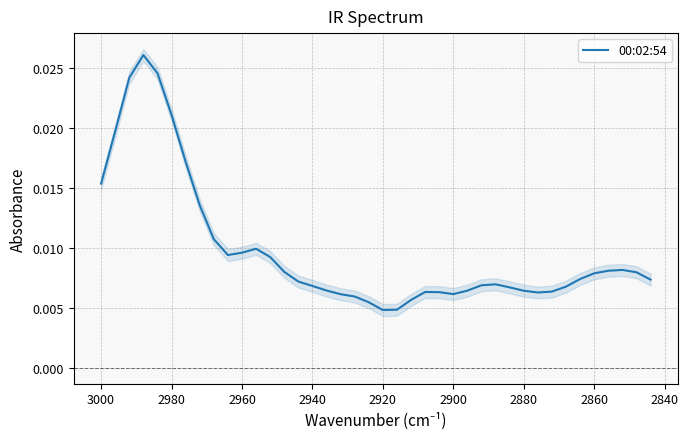

The chart shows a value of 0.0 at 37. True or false?

False